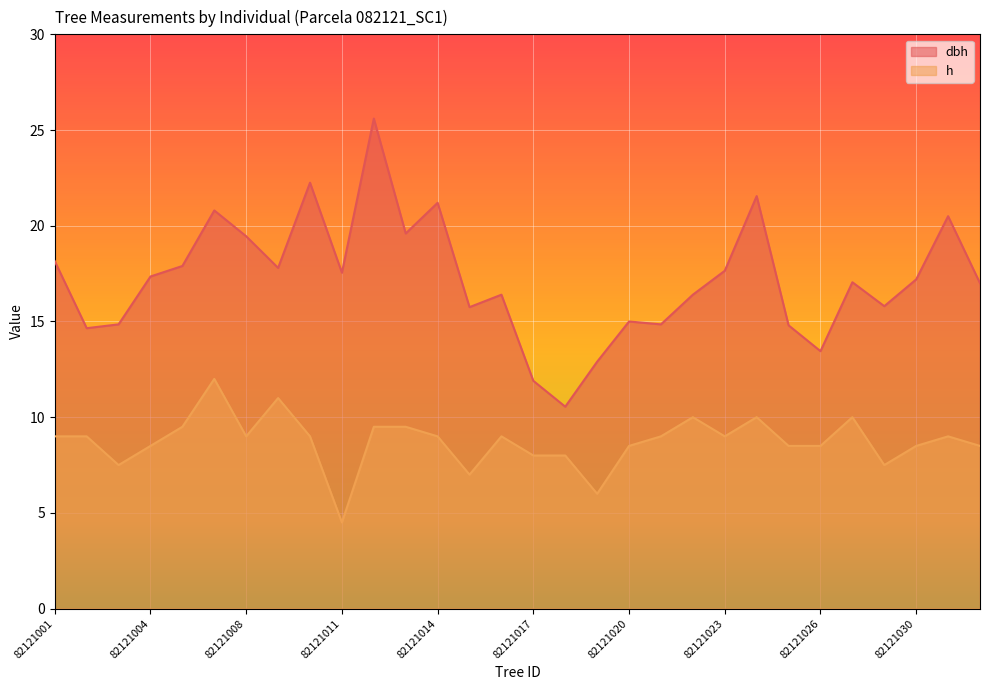

What is the sum of the dbh values at 82121007 and 82121022?

37.2